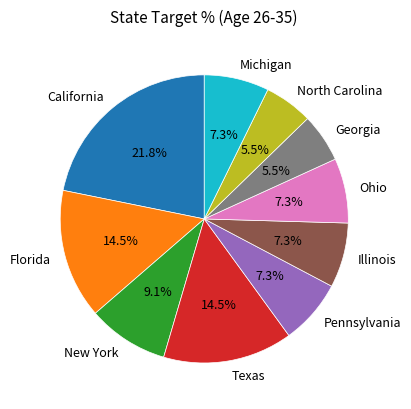

Combined, do Florida and Ohio account for over 50%?

No